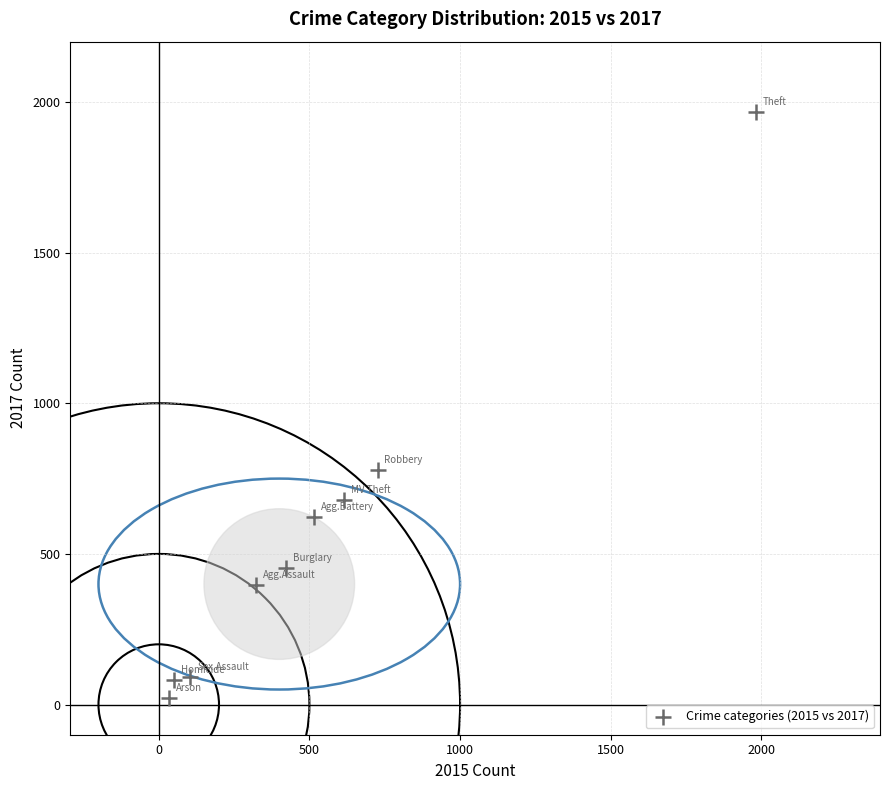

What Y value in the scatter plot is closest to 995?

780